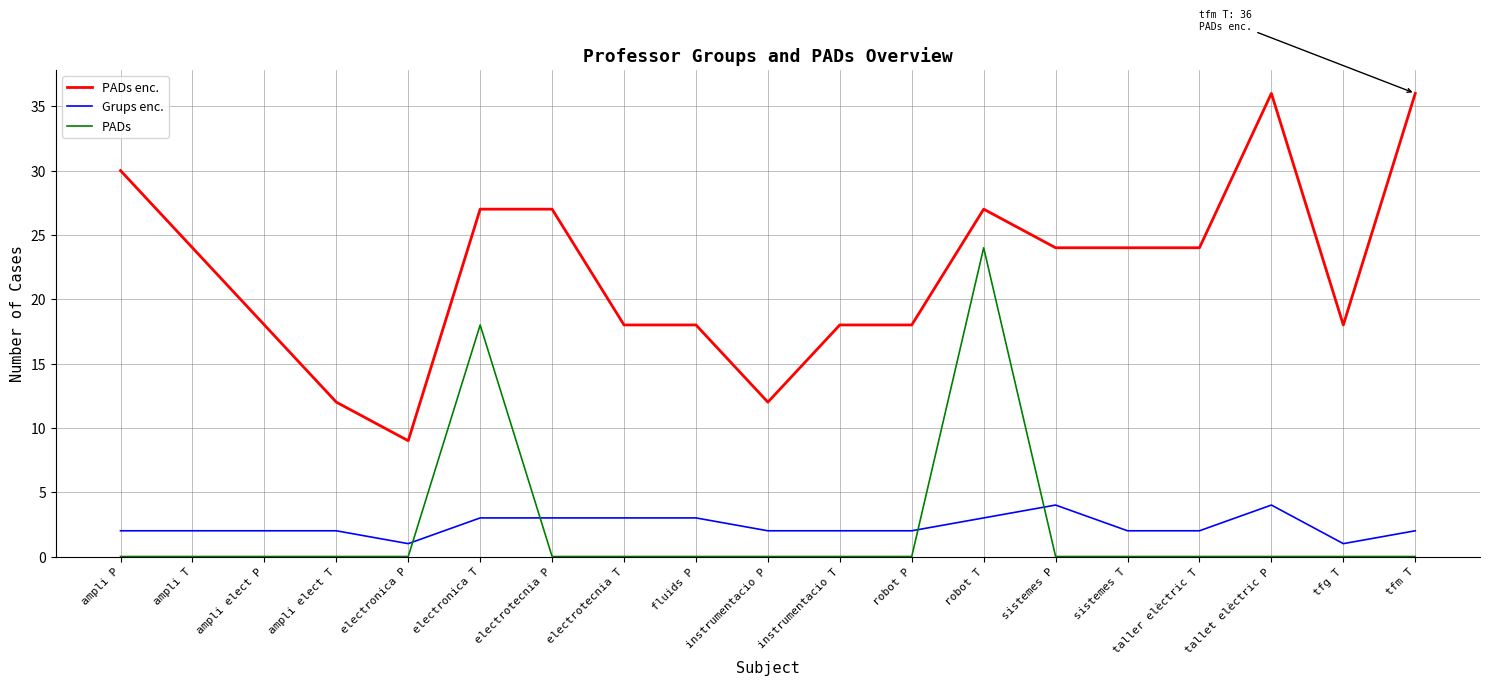

Reading right to left, transcribe all the data shown in this chart.

PADs enc.: 36	18	36	24	24	24	27	18	18	12	18	18	27	27	9	12	18	24	30
Grups enc.: 2	1	4	2	2	4	3	2	2	2	3	3	3	3	1	2	2	2	2
PADs: 0	0	0	0	0	0	24	0	0	0	0	0	0	18	0	0	0	0	0